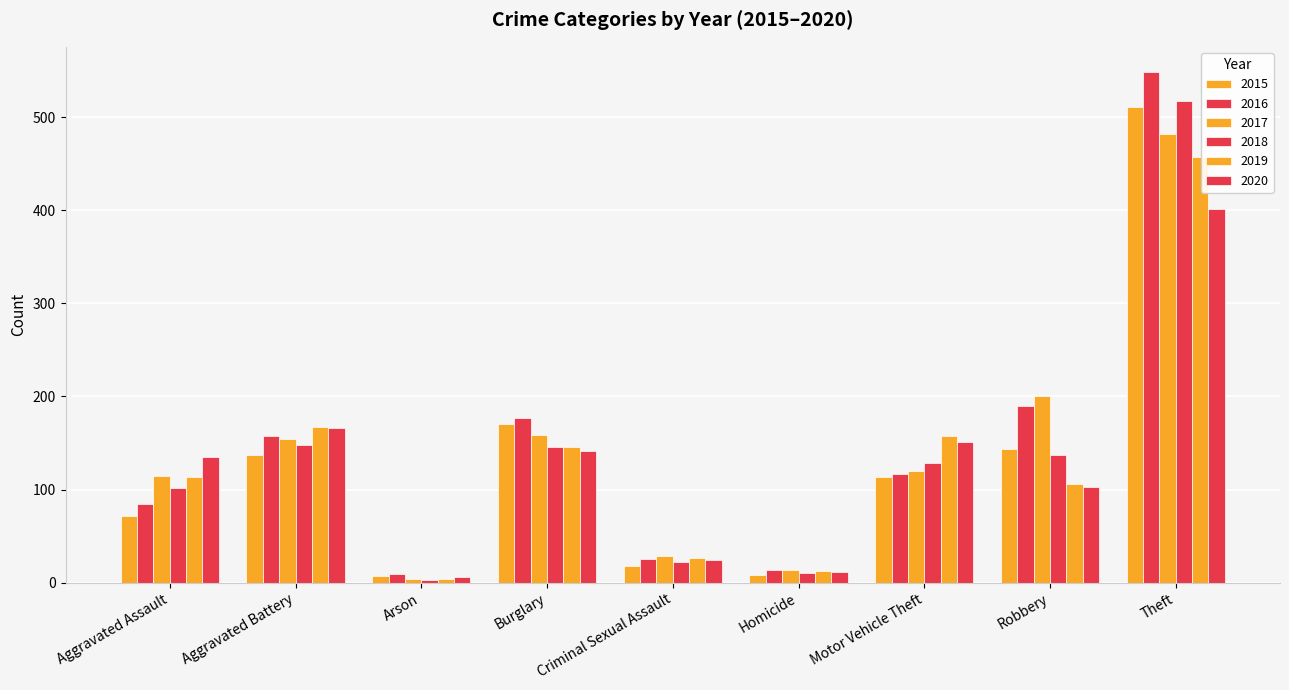

How many data points in 2017 are less than 120?

4